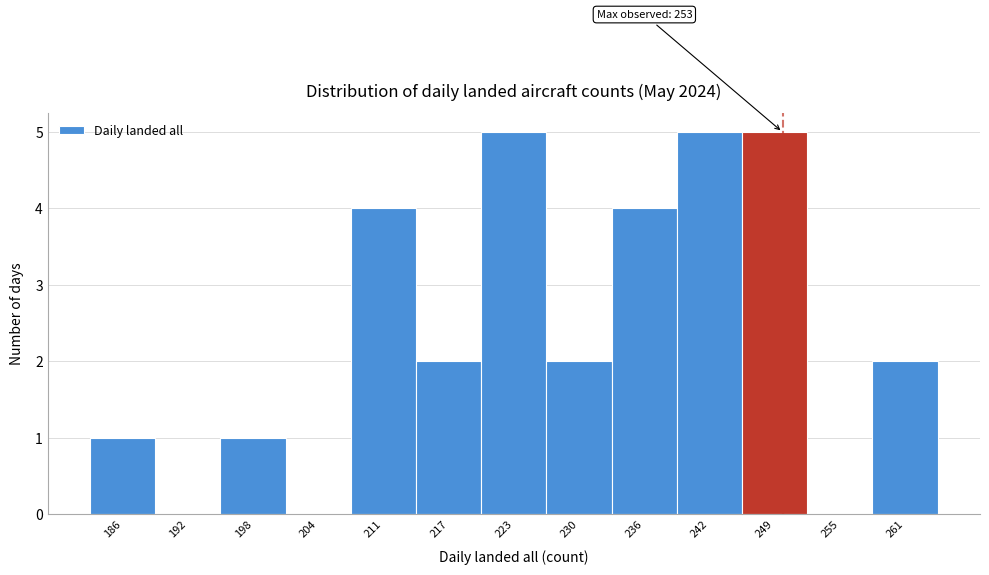

Reading left to right, transcribe all the data shown in this chart.

186=1	192=0	198=1	204=0	211=4	217=2	223=5	230=2	236=4	242=5	249=5	255=0	261=2